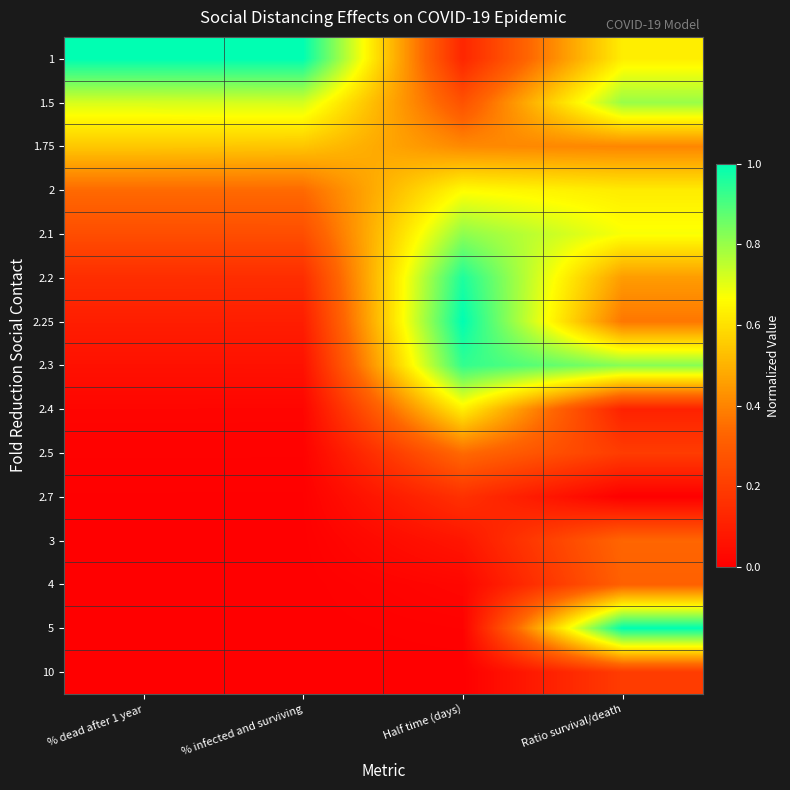

Rank the series by their maximum value, from lowest to highest.

2.7, 10, 4, 3, 2.5, 1.75, 2.4, 2, 1.5, 2.1, 2.3, 2.2, 1, 2.25, 5